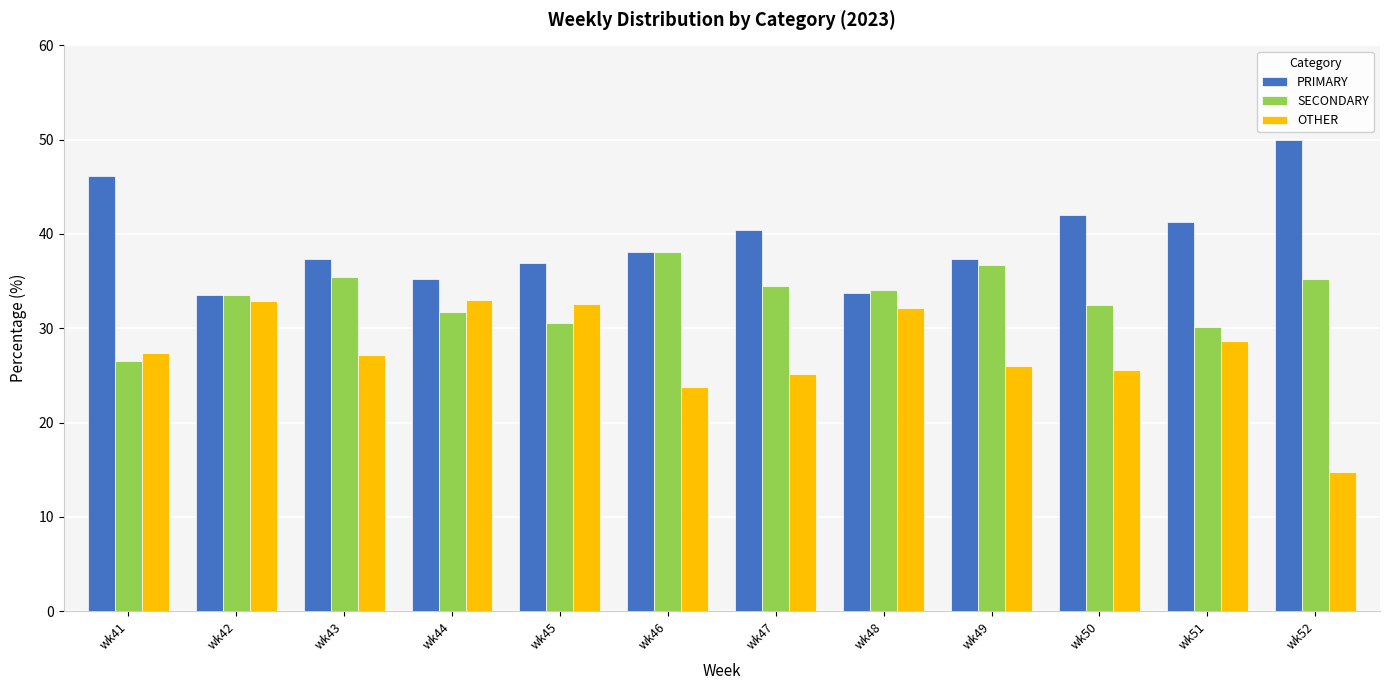

At which category does the chart reach its peak across all series?

wk52